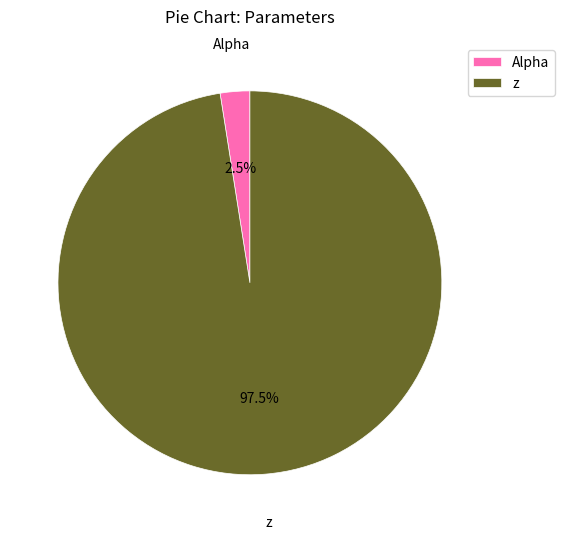

How many segments does this pie chart have?

2